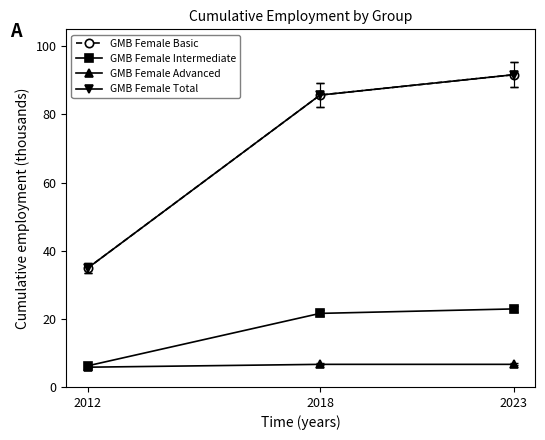

Is this an area chart (filled region under the line)?

No